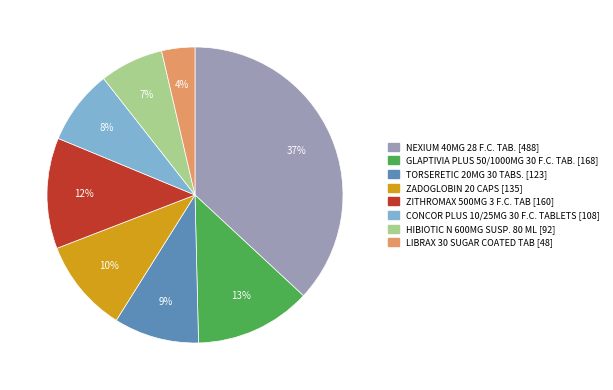

The TORSERETIC 20MG 30 TABS. slice represents 21% of the pie. True or false?

False